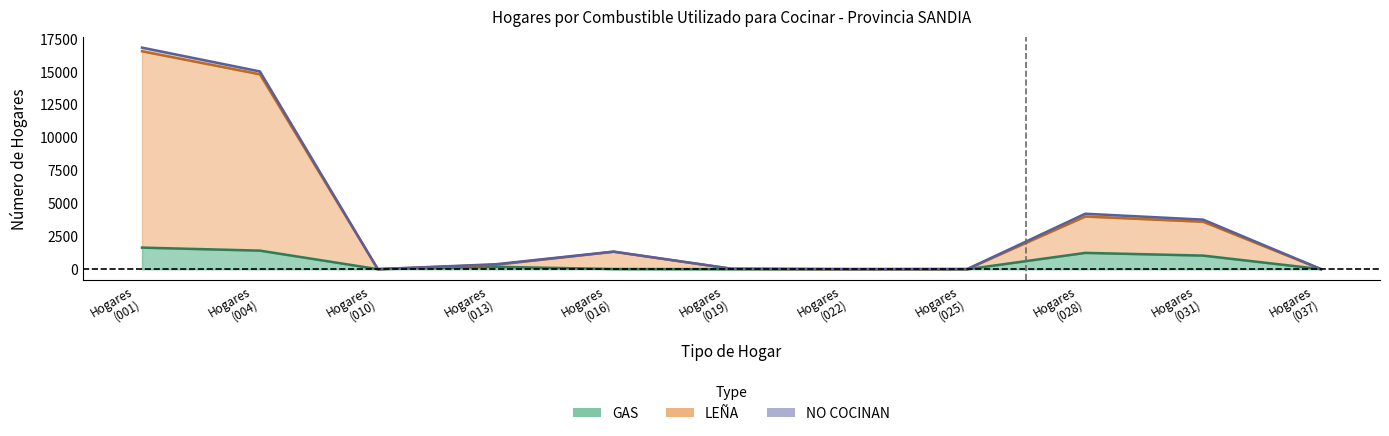

True or false: GAS and LEÑA cross at least once.

False